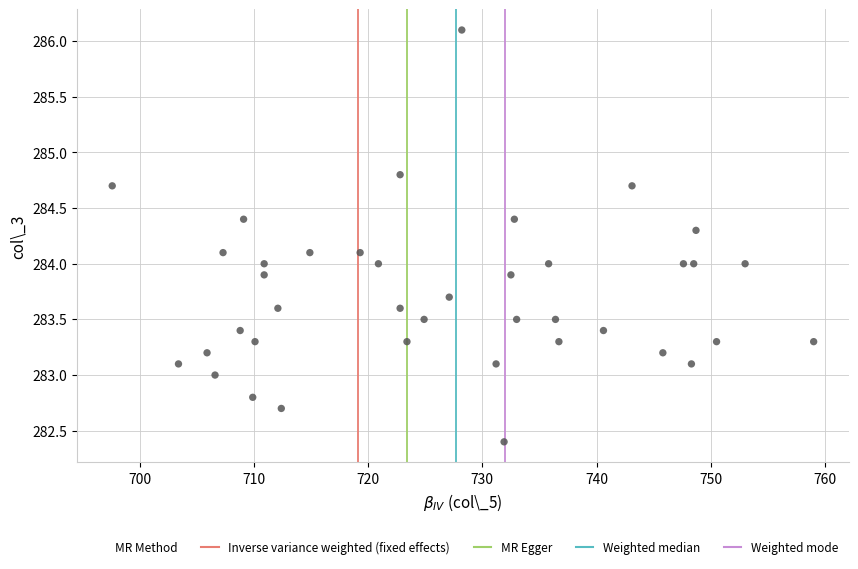

What is the range of X values (max minus min)?

61.4